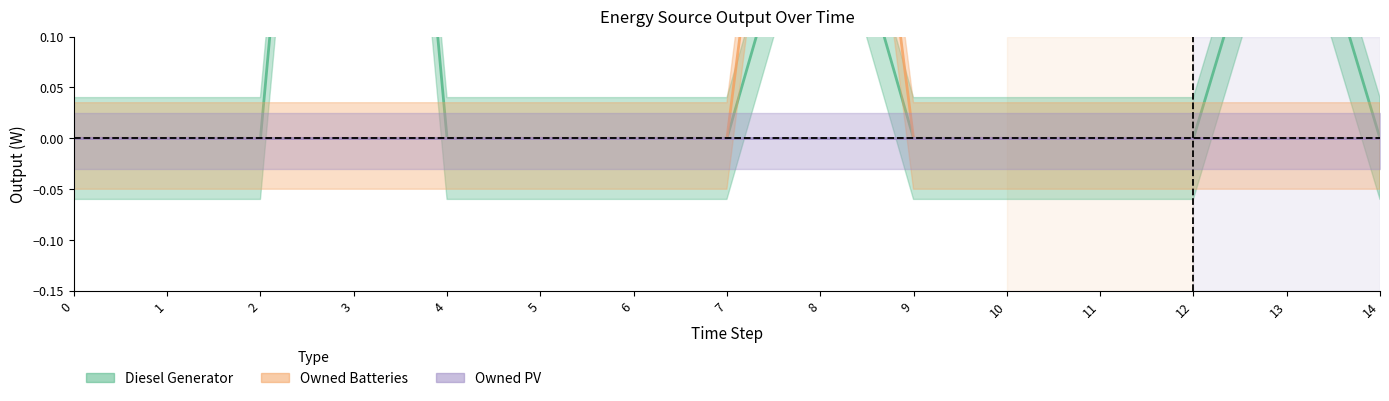

Which series has the largest total across all categories?

Diesel Generator